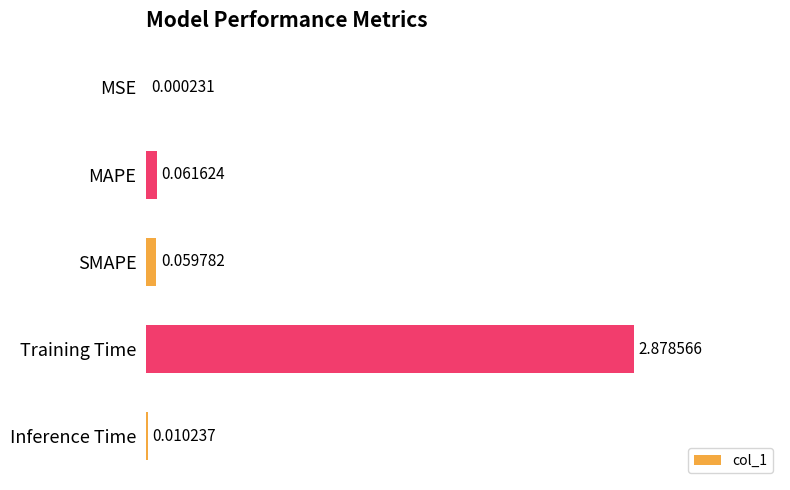

Which label corresponds to the largest value in the chart?

Training Time